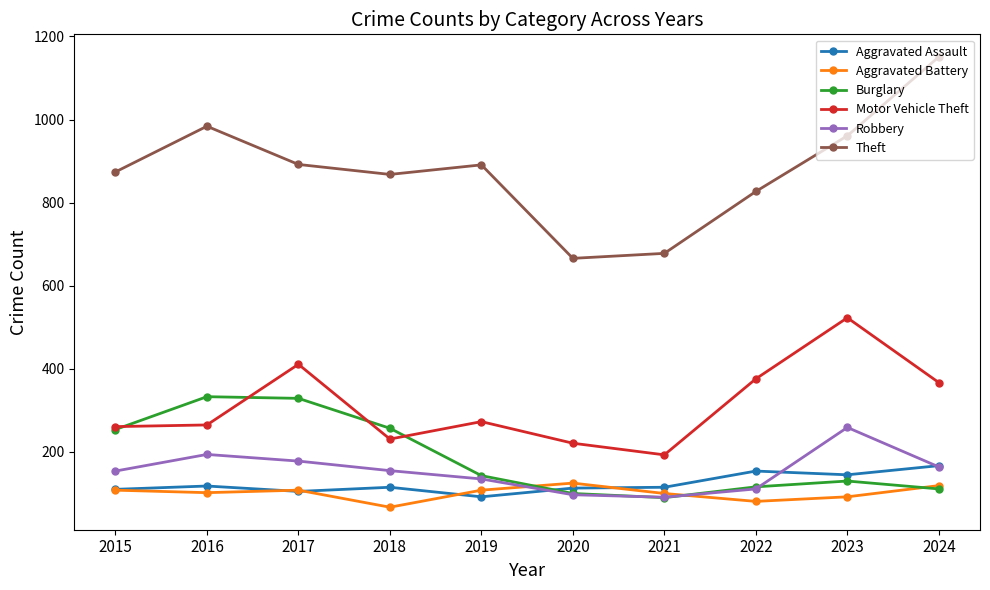

In Burglary, how many points are higher than both neighbors (excluding endpoints)?

2